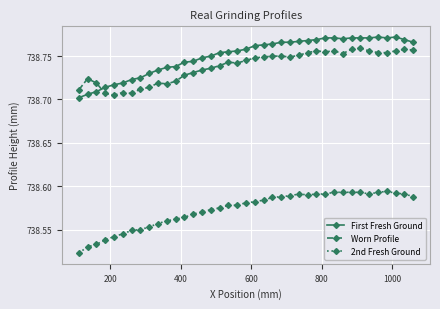

At how many categories does at least one series exceed 738?

39